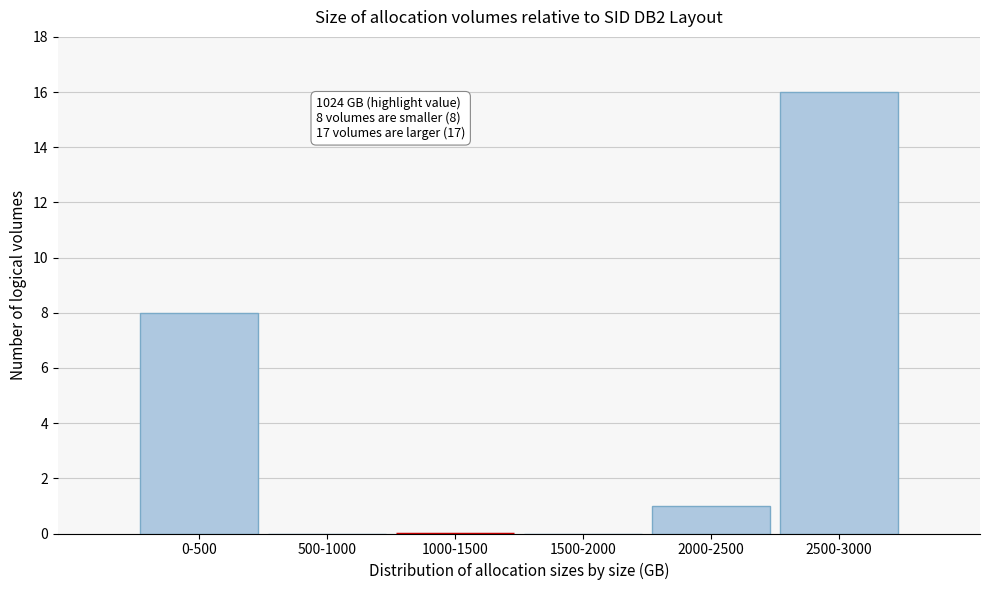

Reading left to right, list all the values displayed in this chart.

0-500=8	500-1000=0	1000-1500=0	1500-2000=0	2000-2500=1	2500-3000=16